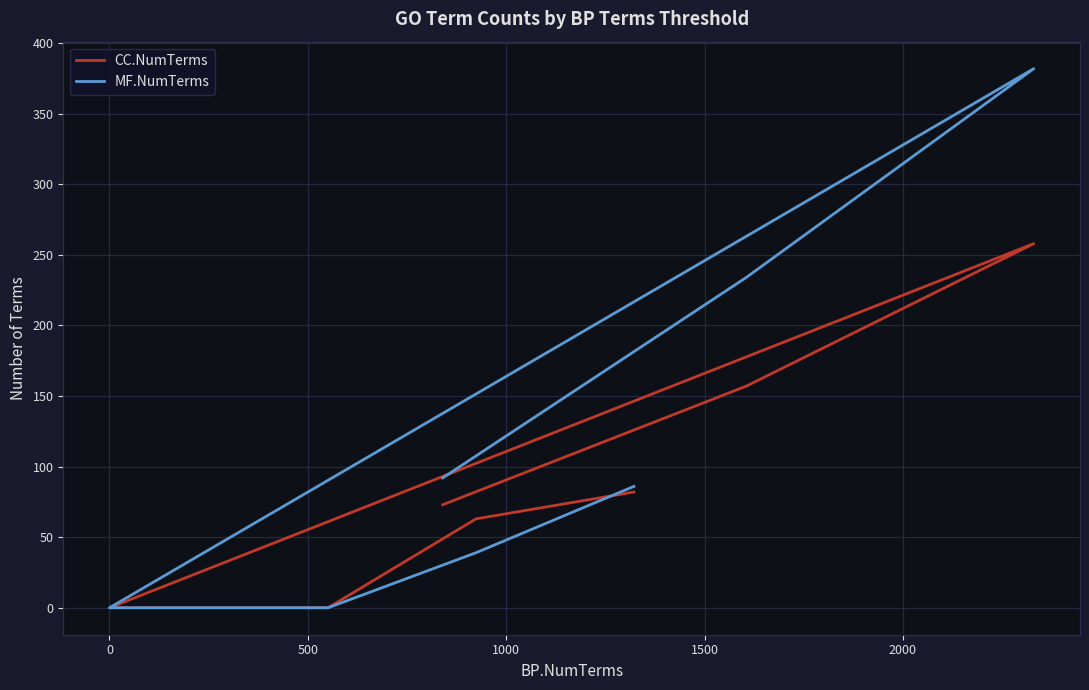

Reading left to right, list all the values displayed in this chart.

CC.NumTerms: 73	157	258	0	0	63	82
MF.NumTerms: 92	234	382	0	0	39	86